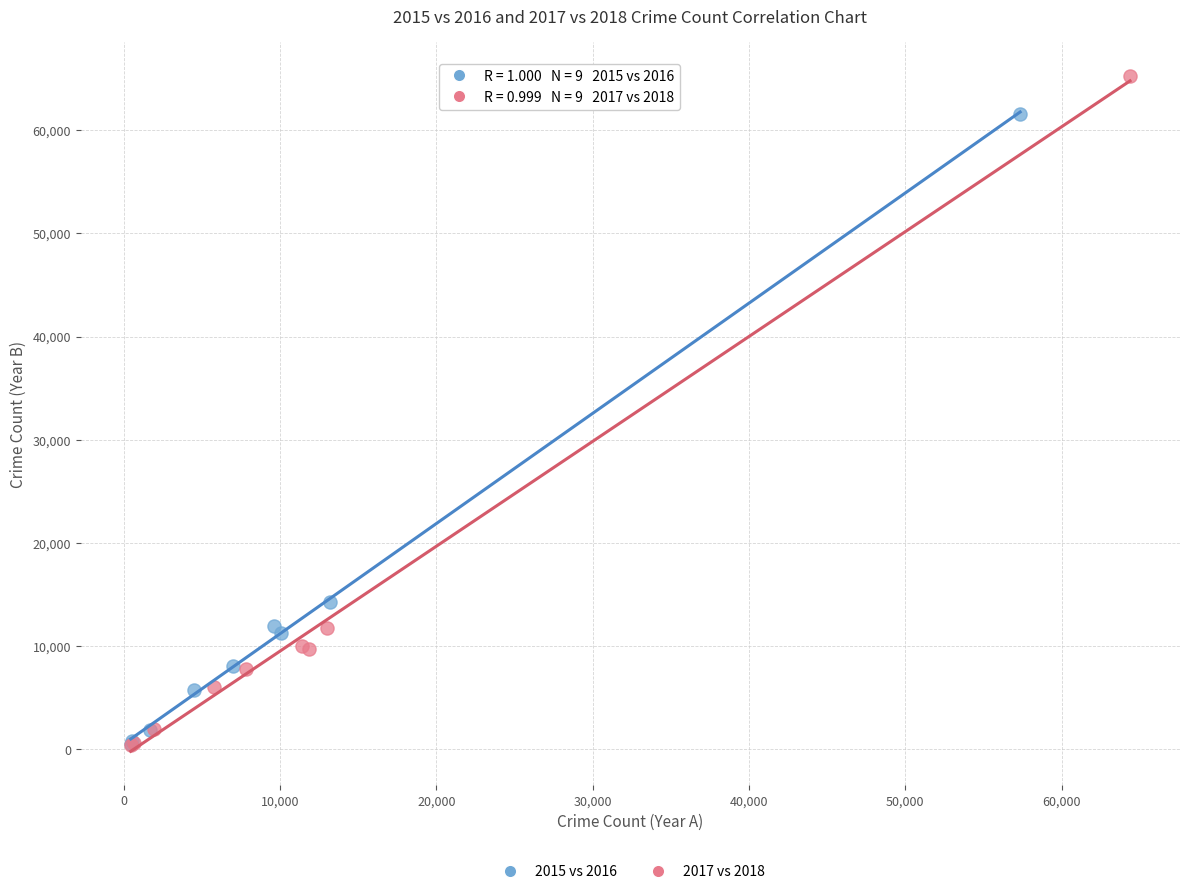

What are all the series names shown in the legend?

2015 vs 2016, 2017 vs 2018